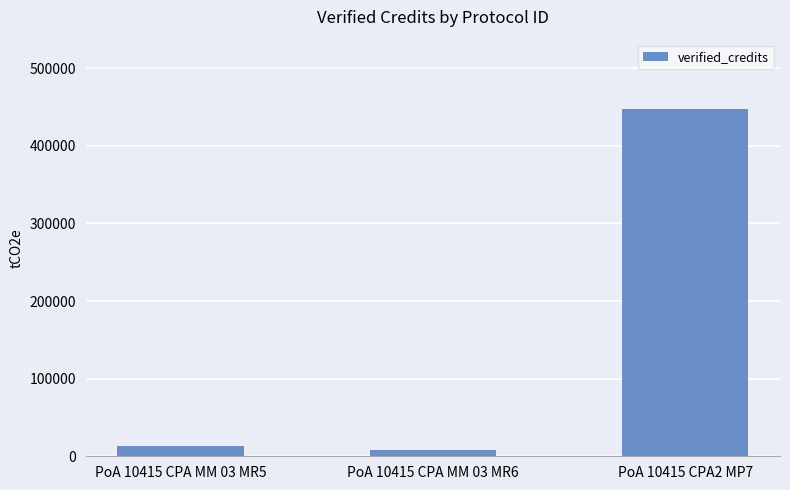

What is the value of the 1st bar from the left?

12982